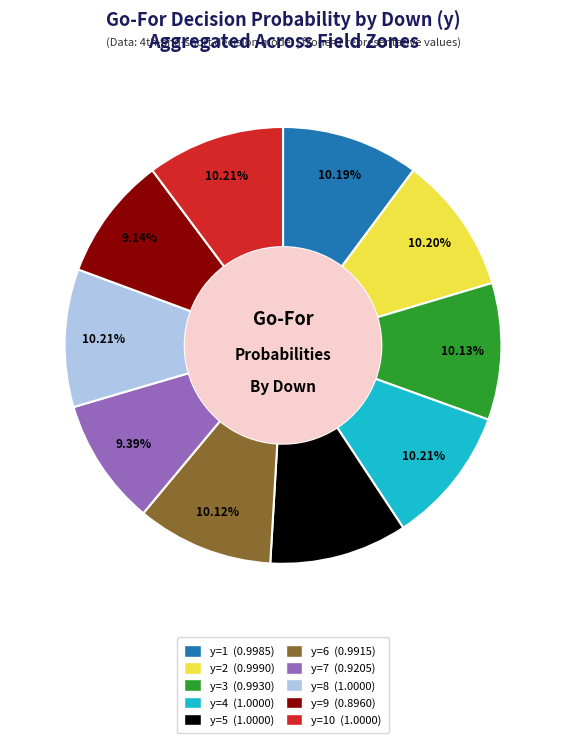

Is the sum of y=3 (0.9930) and y=7 (0.9205) greater than half?

No